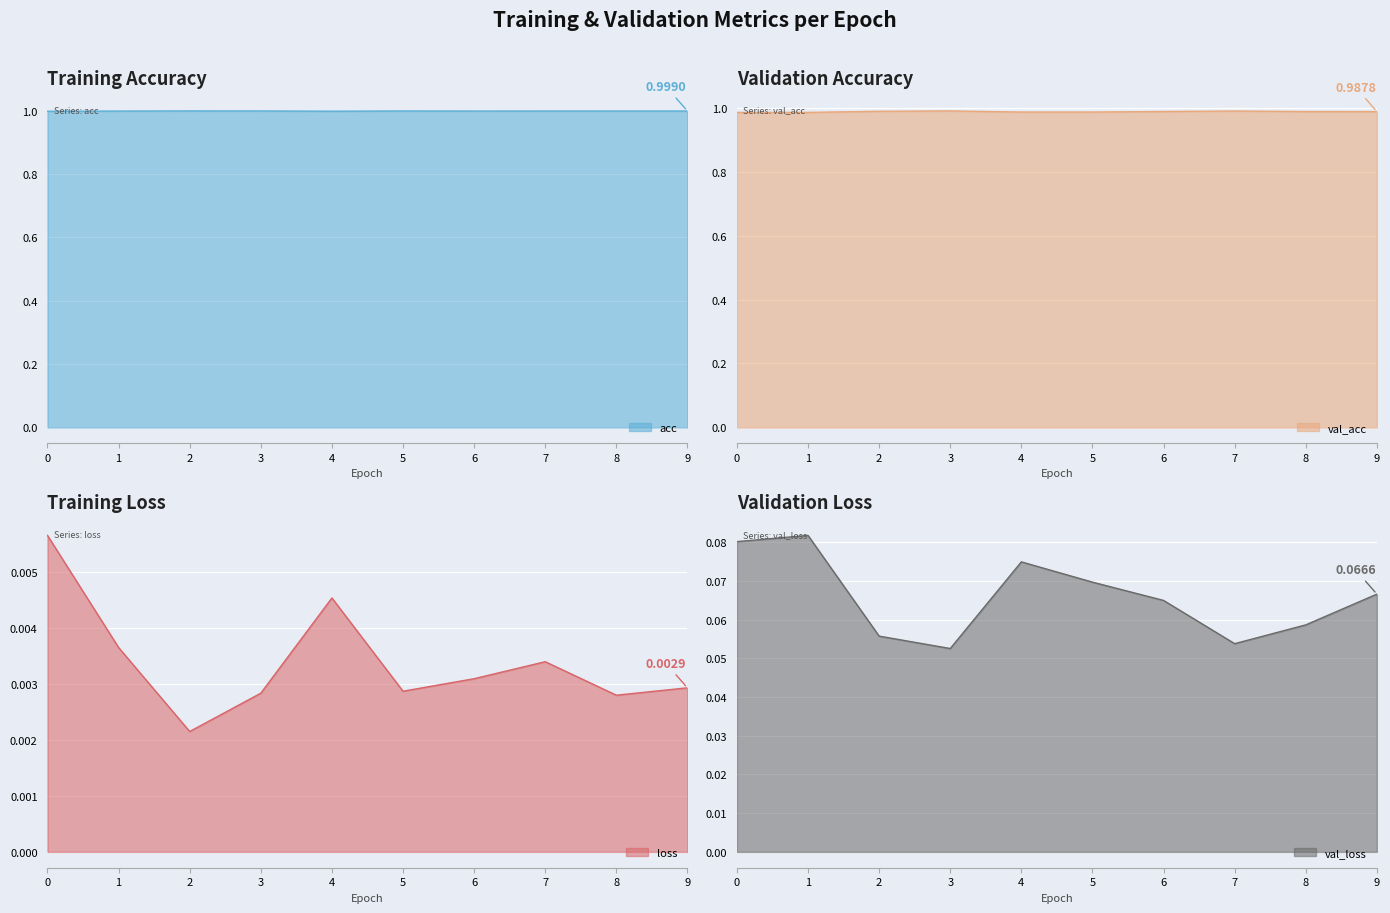

Reading left to right, extract all data points from this chart.

acc: 0=1.0	1=1.0	2=1.0	3=1.0	4=1.0	5=1.0	6=1.0	7=1.0	8=1.0	9=1.0
val_acc: 0=1.0	1=1.0	2=1.0	3=1.0	4=1.0	5=1.0	6=1.0	7=1.0	8=1.0	9=1.0
loss: 0=0.0	1=0.0	2=0.0	3=0.0	4=0.0	5=0.0	6=0.0	7=0.0	8=0.0	9=0.0
val_loss: 0=0.1	1=0.1	2=0.1	3=0.1	4=0.1	5=0.1	6=0.1	7=0.1	8=0.1	9=0.1